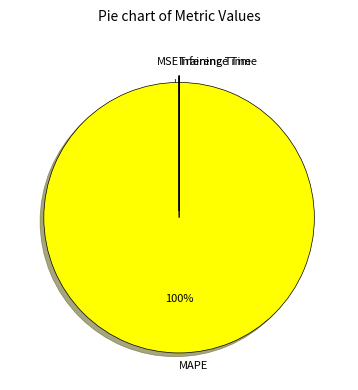

The MAPE slice represents 100% of the pie. True or false?

True